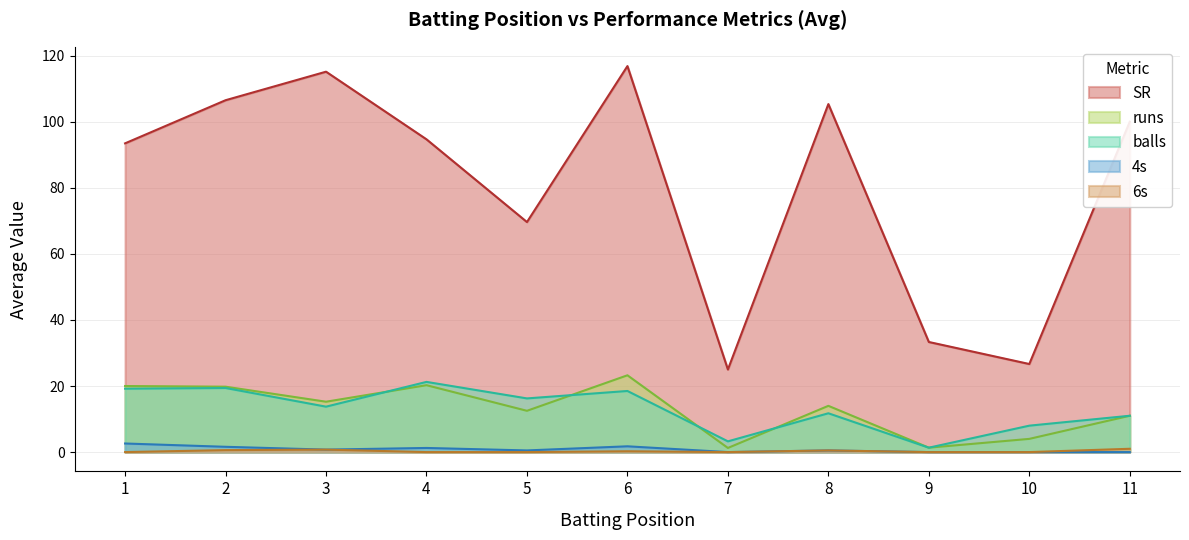

True or false: 6s and balls intersect in this chart.

False